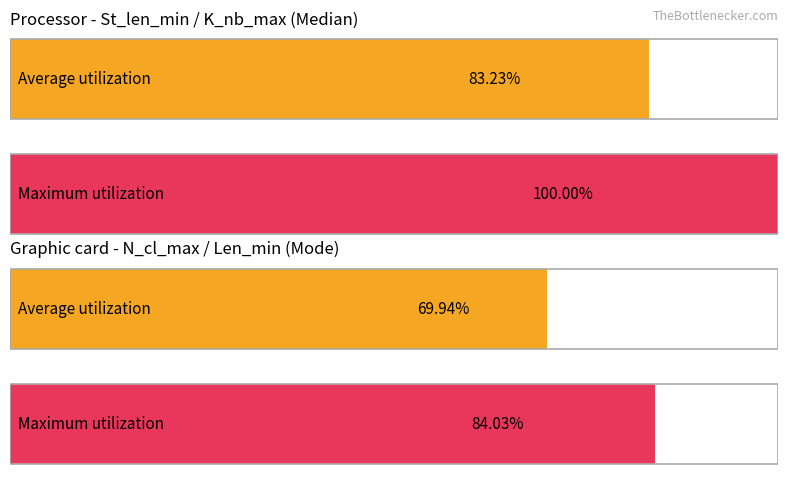

The value of Len_min at Median is 18. True or false?

False